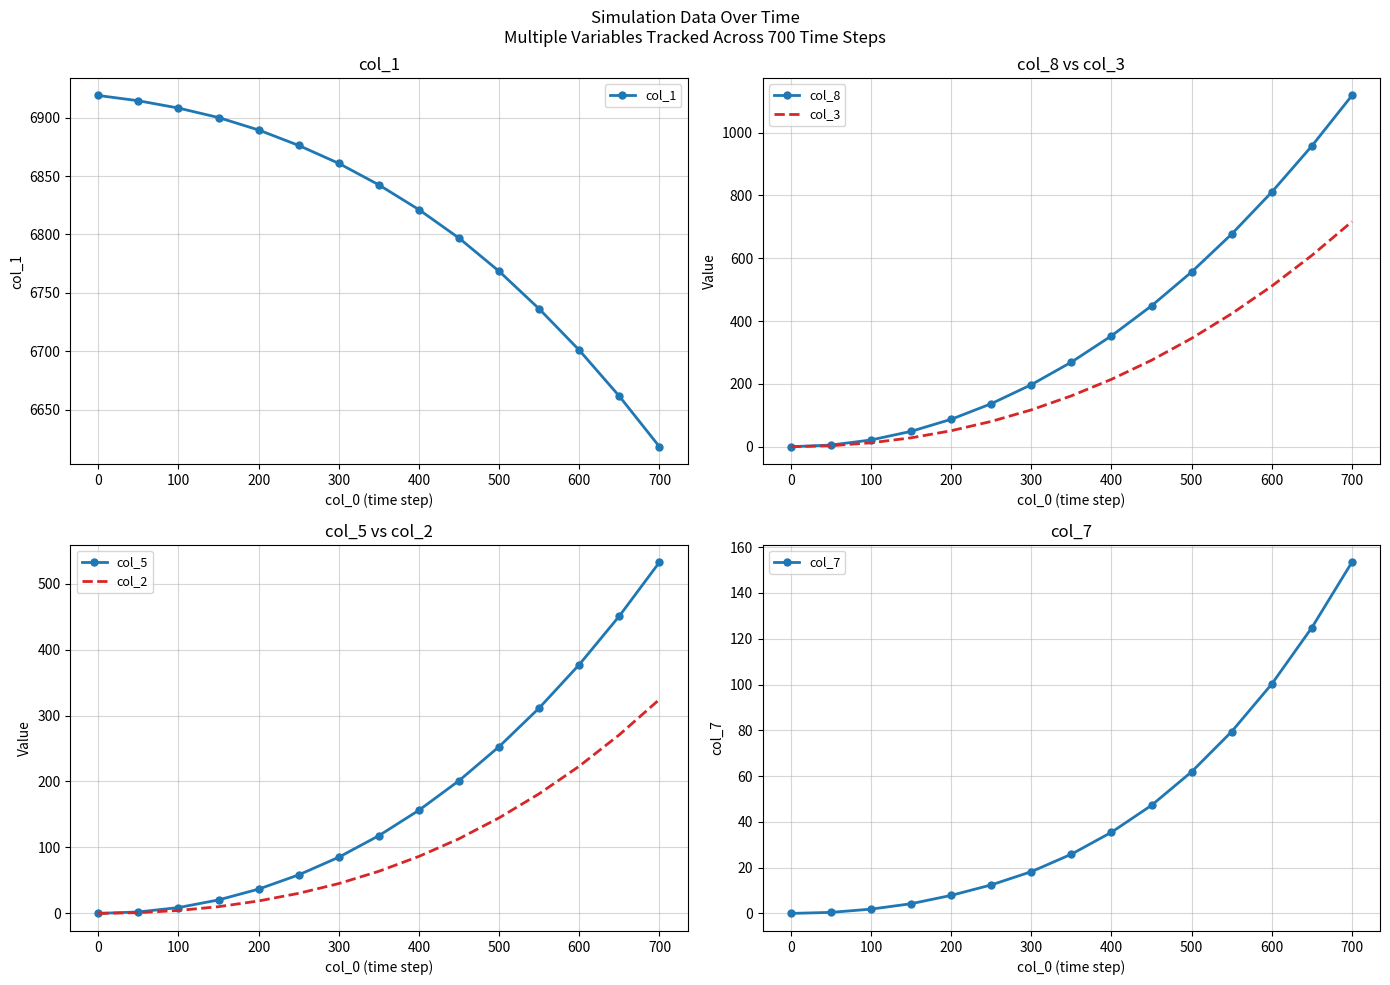

At which label is col_5 closest to 266?

500